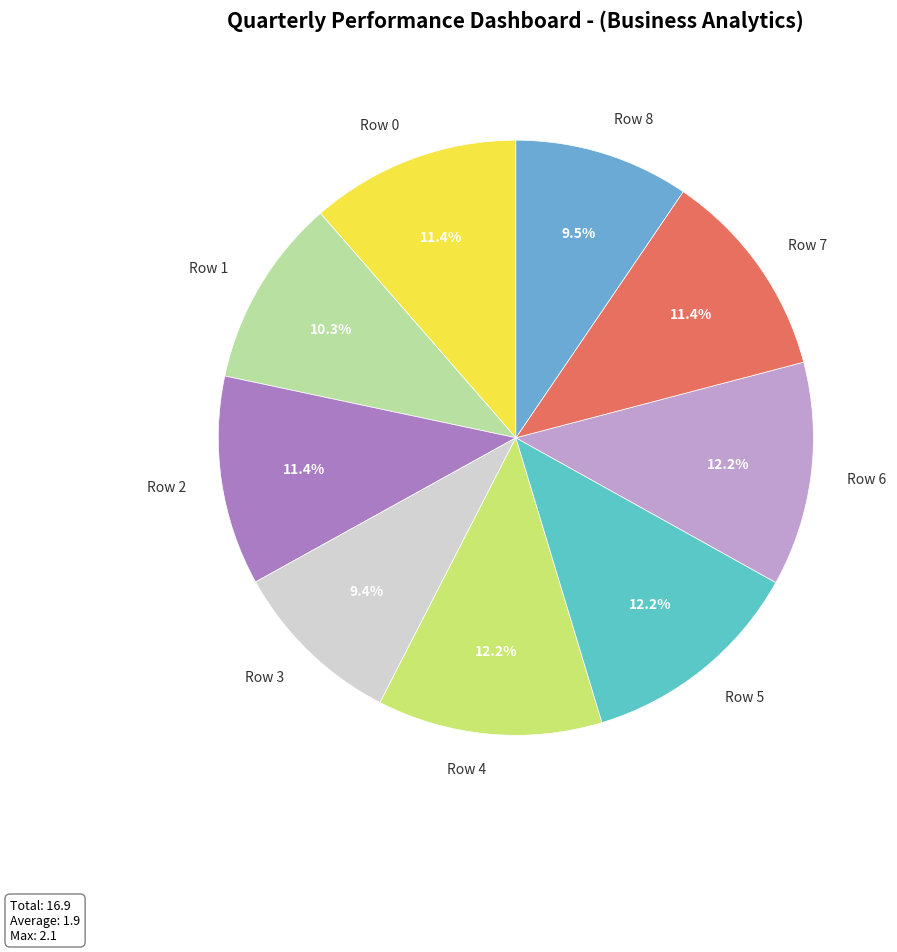

Does any single category account for the majority?

No